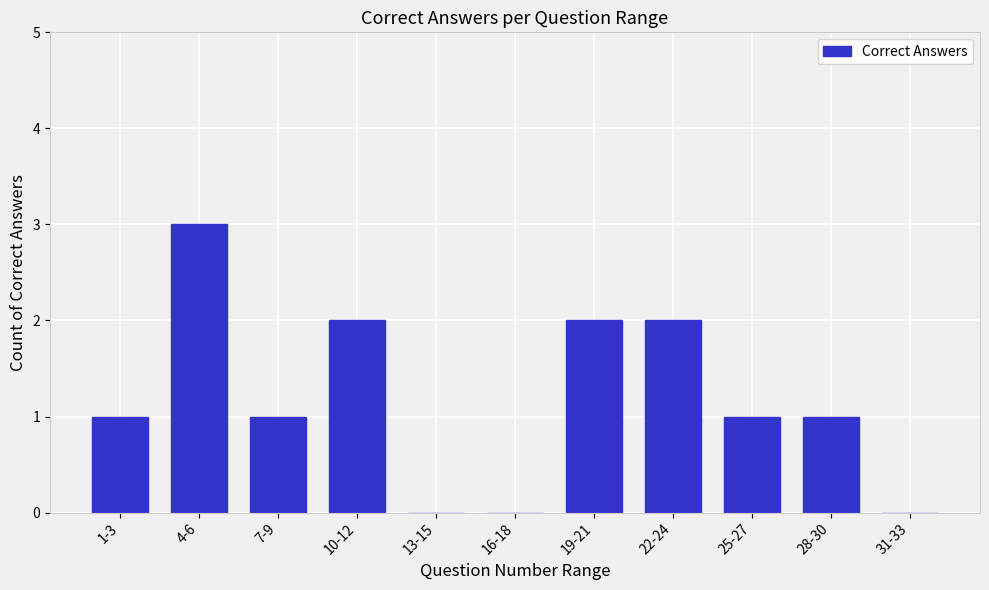

Reading left to right, transcribe all the data shown in this chart.

1-3=1	4-6=3	7-9=1	10-12=2	13-15=0	16-18=0	19-21=2	22-24=2	25-27=1	28-30=1	31-33=0